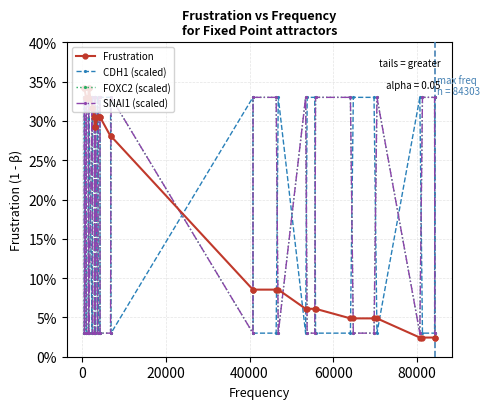

Does the chart have visible grid lines?

Yes